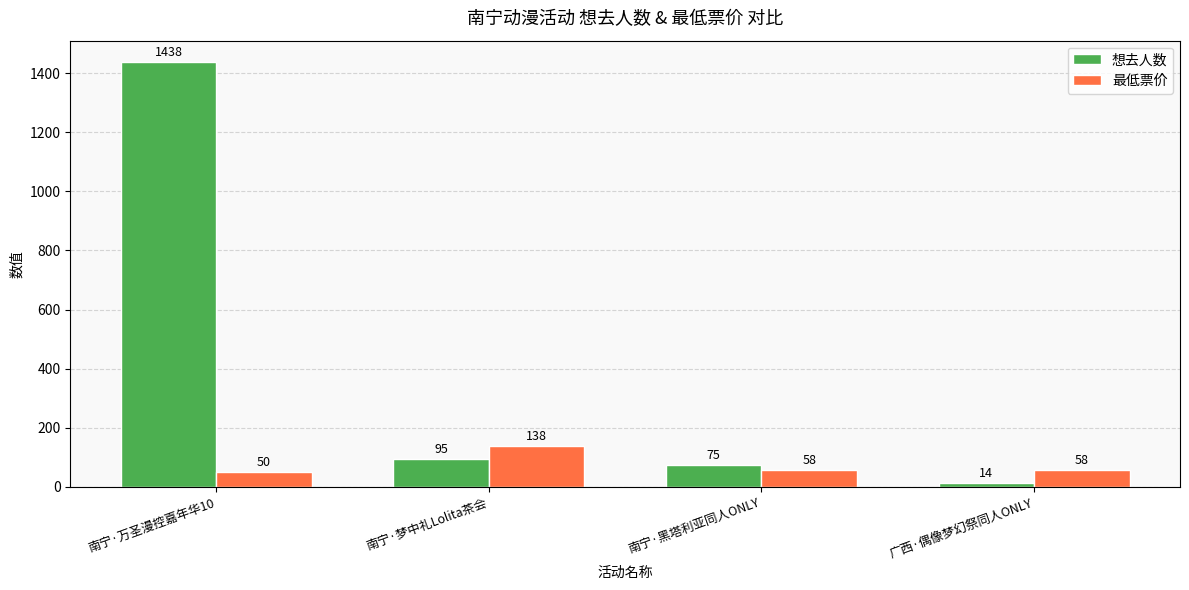

Read the 最低票价 value at 南宁·黑塔利亚同人ONLY, to the nearest 5.

60